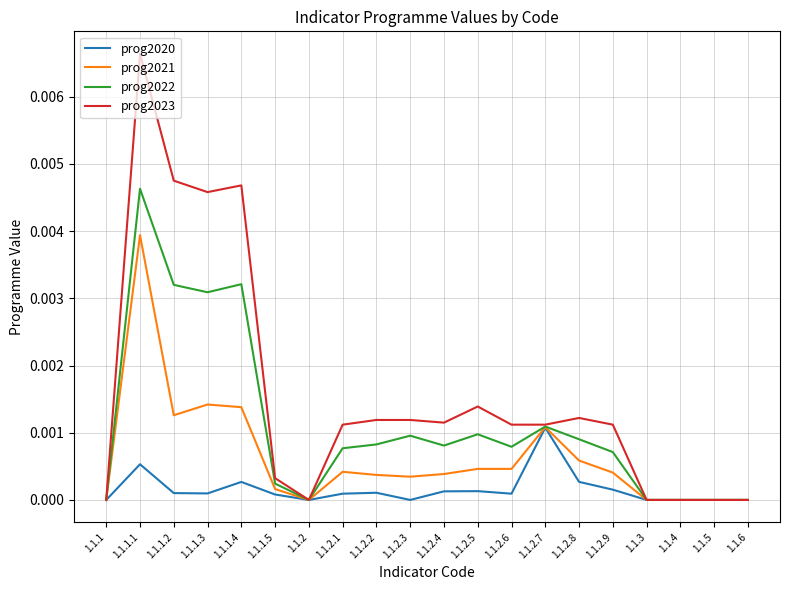

At which label does prog2021 reach its peak?

1.1.1.1